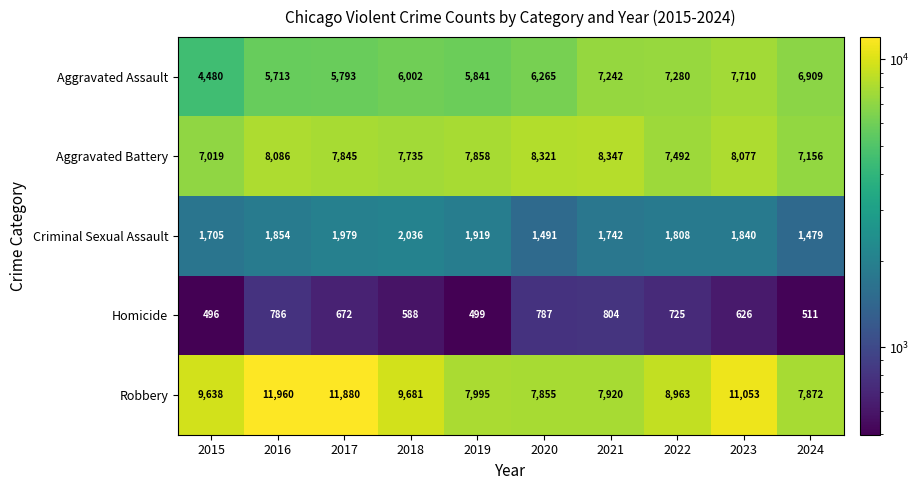

Is it true that Criminal Sexual Assault equals 1742 at 2021?

True